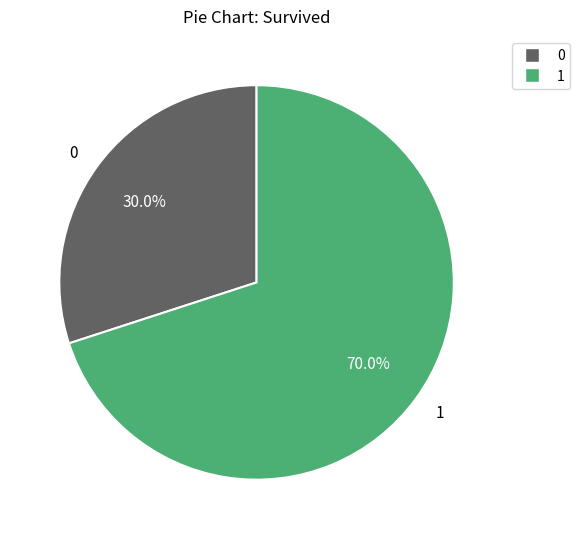

Rank the categories by value from highest to lowest.

1, 0